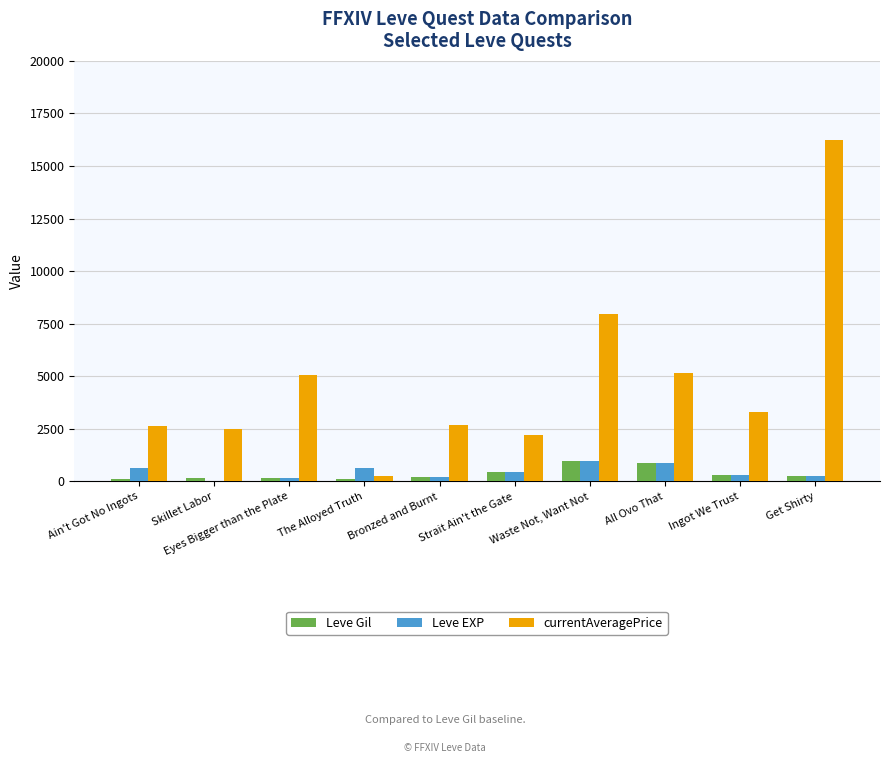

True or false: currentAveragePrice has a value of 4647.5 at Get Shirty.

False